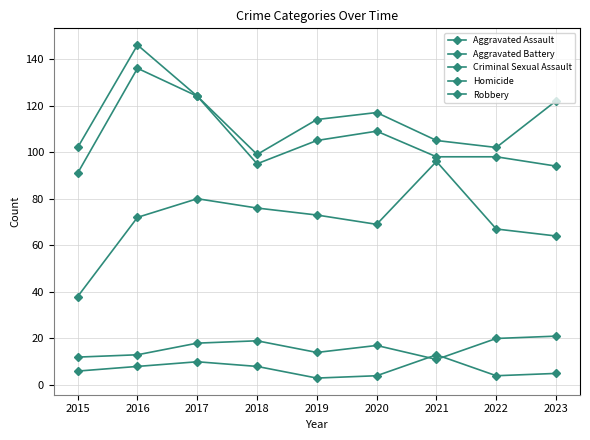

Which has a higher value, 2015 or 2018?

2018